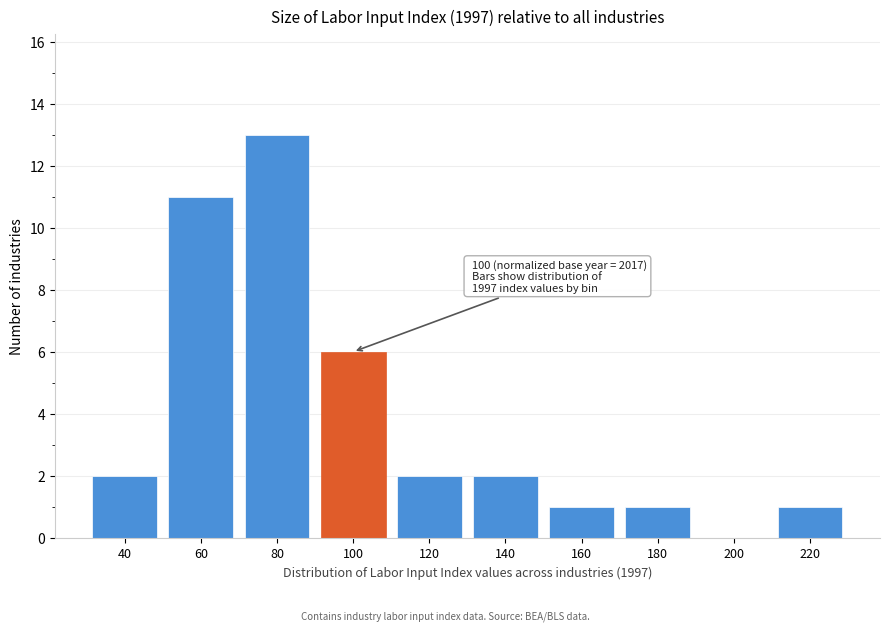

Reading left to right, transcribe all the data shown in this chart.

40=2	60=11	80=13	100=6	120=2	140=2	160=1	180=1	200=0	220=1